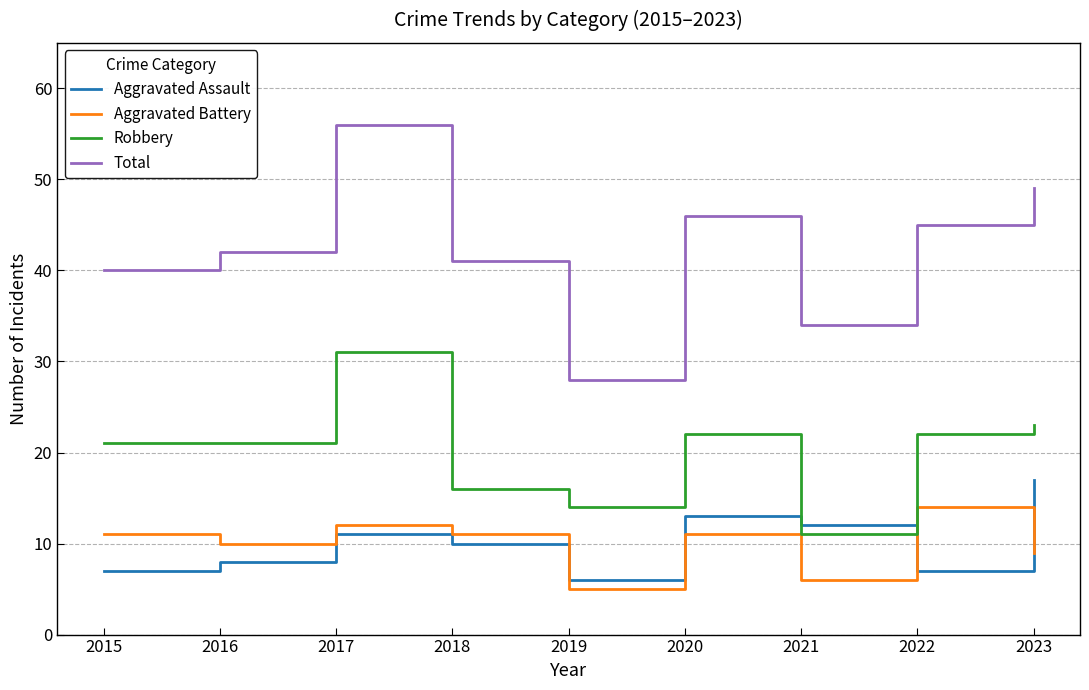

Between 2017 and 2023, which series saw the biggest shift?

Robbery